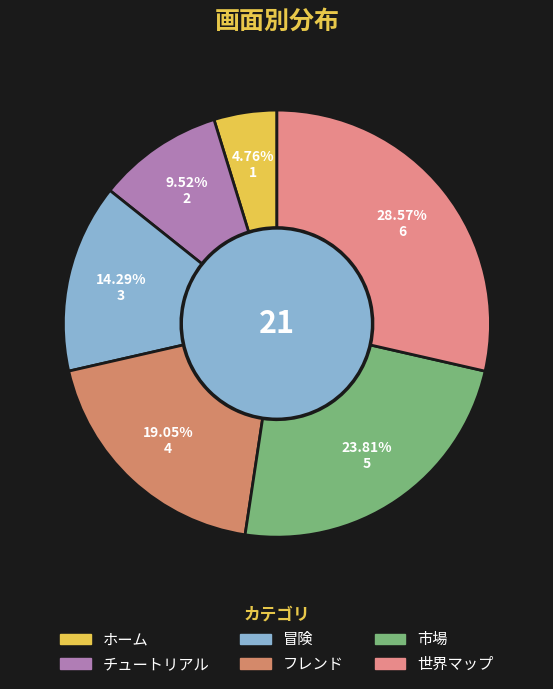

Combined, do 世界マップ and ホーム account for over 50%?

No